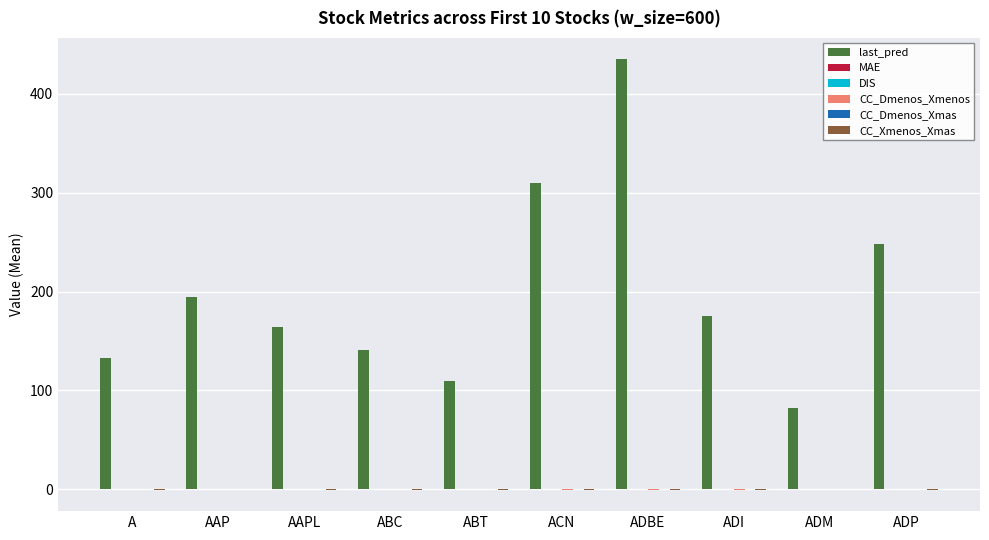

Which series has the largest total across all categories?

last_pred